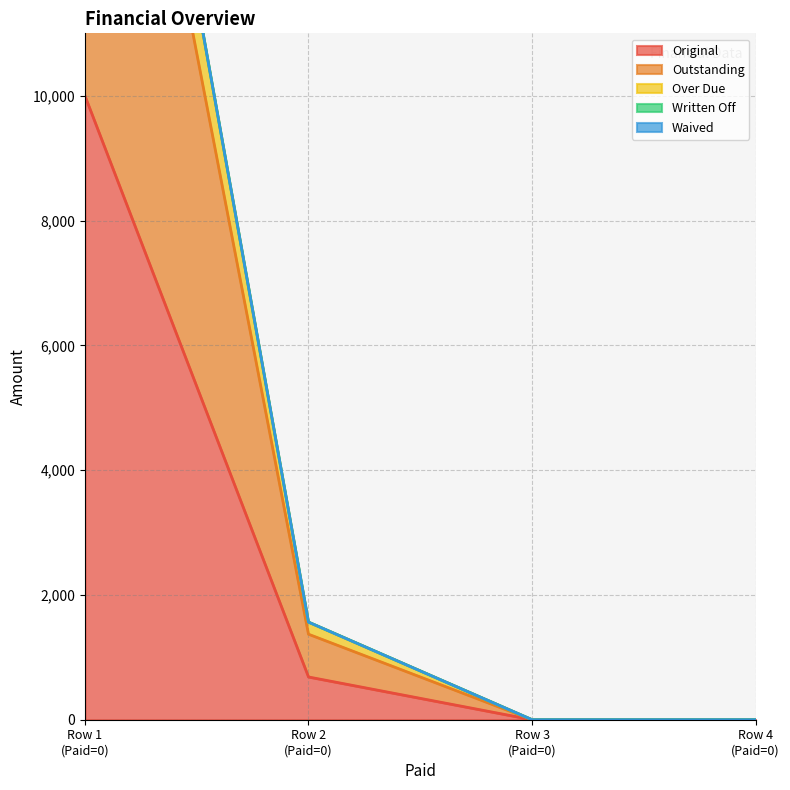

True or false: Original has more than 0 points higher than both neighbors.

False